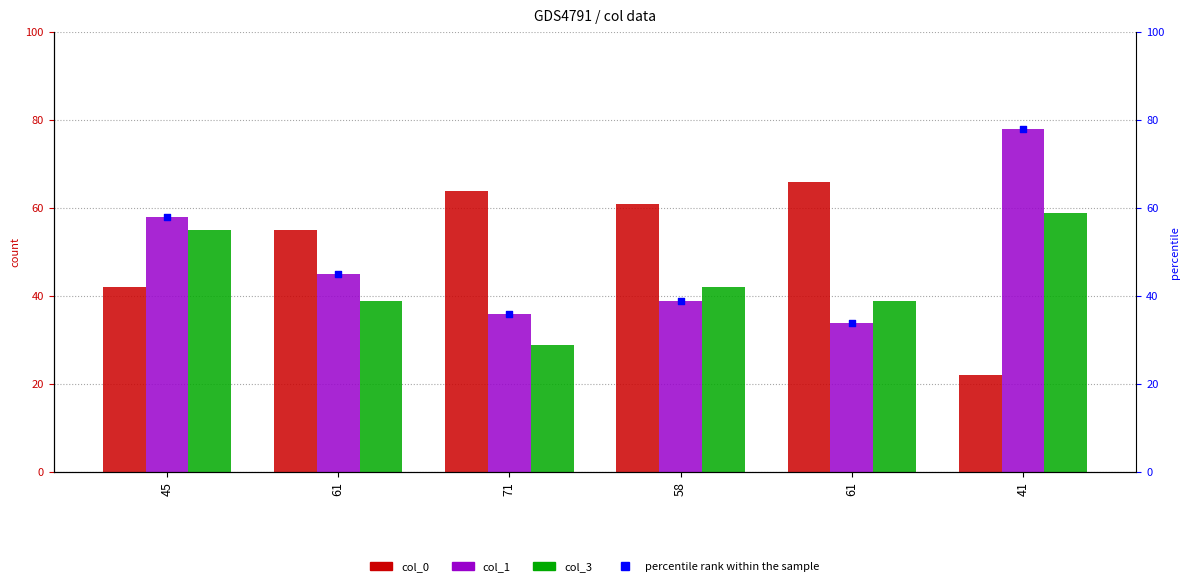

Is the value of col_0 at 61 greater than the value of percentile rank within the sample at 45?

No